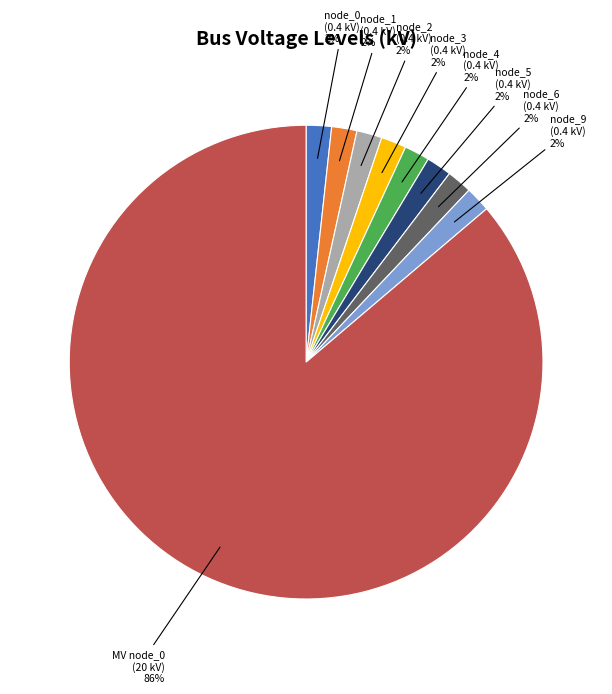

To the nearest percent, what is the average slice percentage?

11%